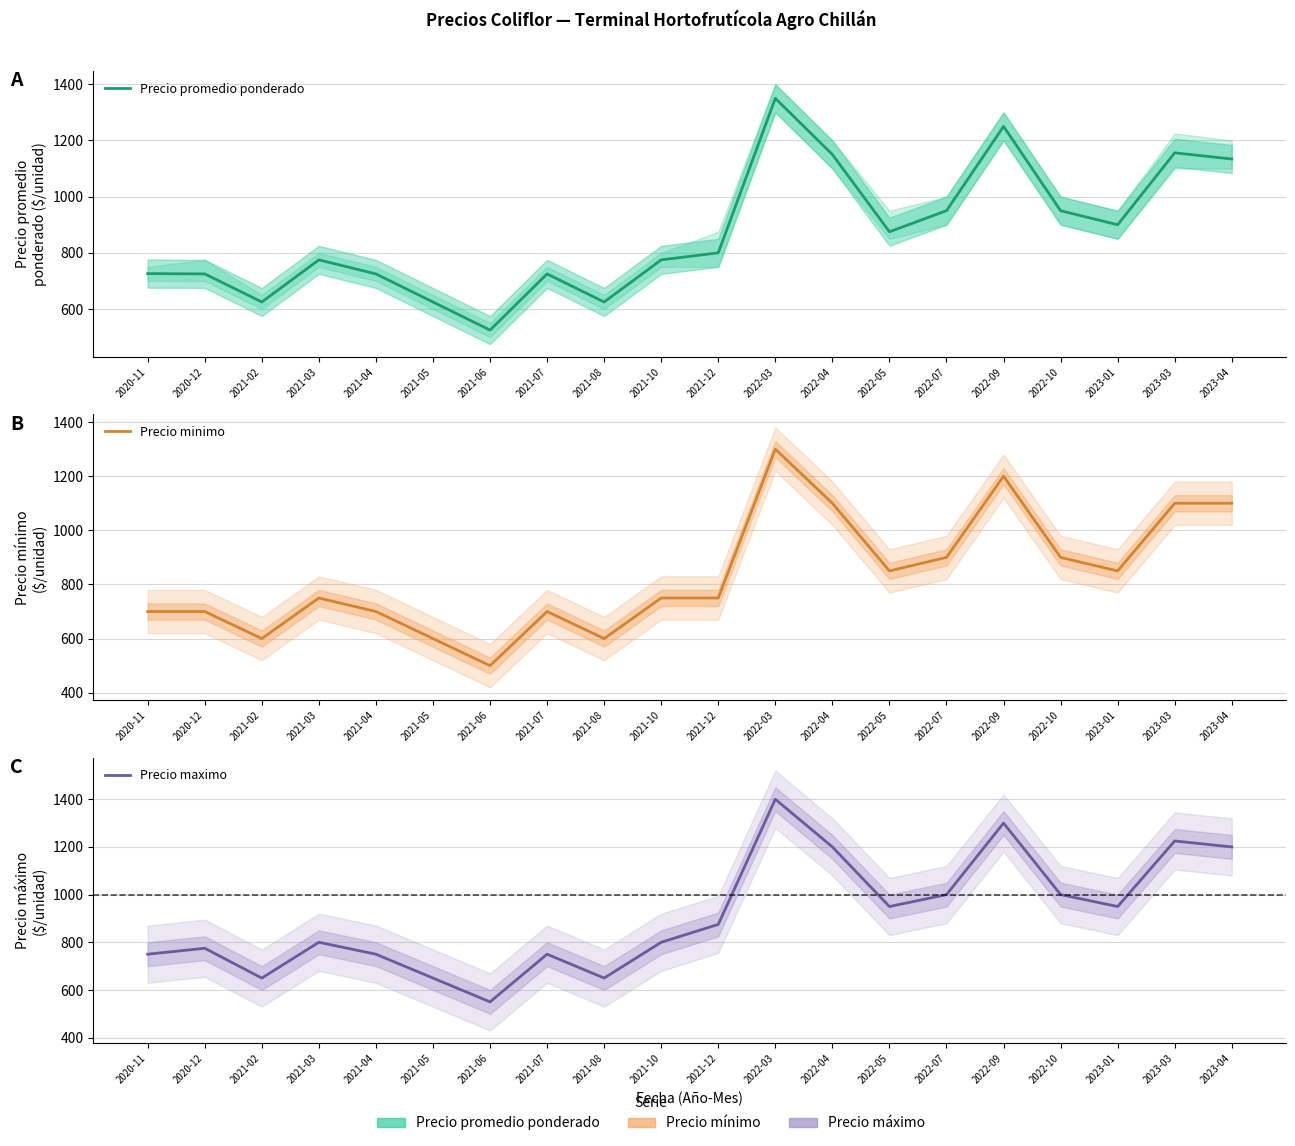

True or false: Precio promedio ponderado and Precio minimo cross at least once.

False